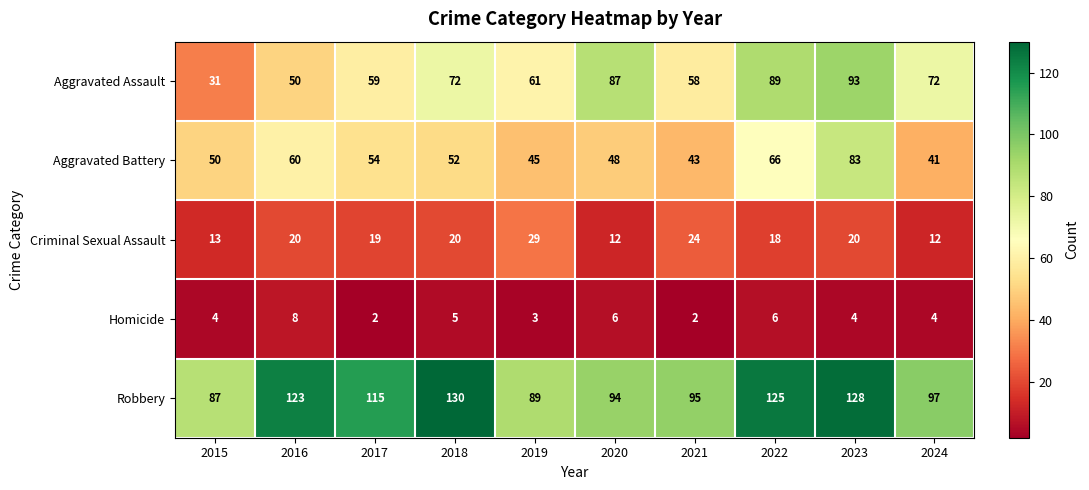

List the series in order of their peak value, lowest first.

Homicide, Criminal Sexual Assault, Aggravated Battery, Aggravated Assault, Robbery